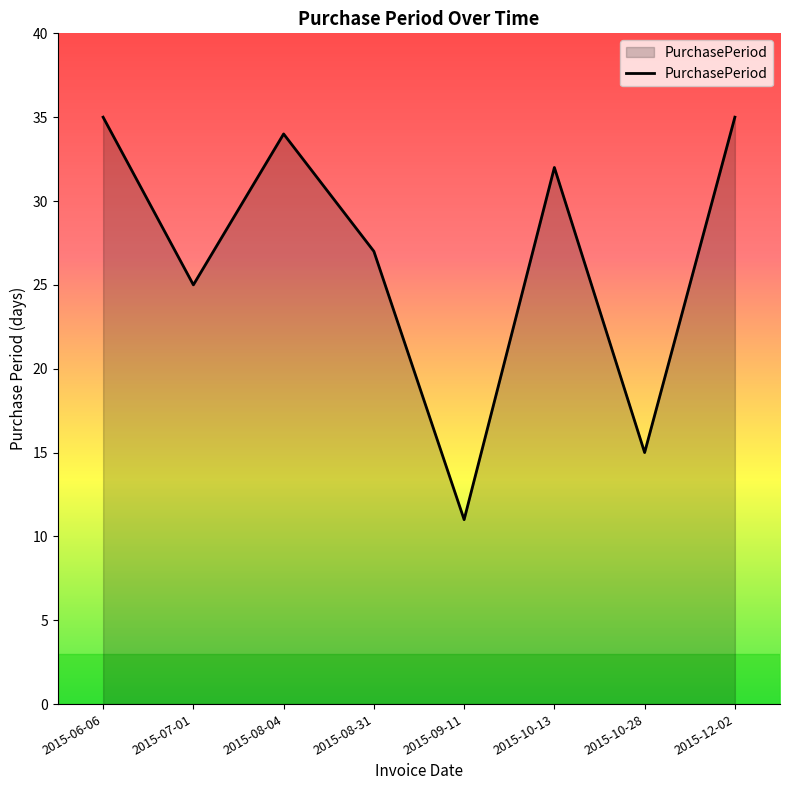

What position from the right is 2015-08-04?

6